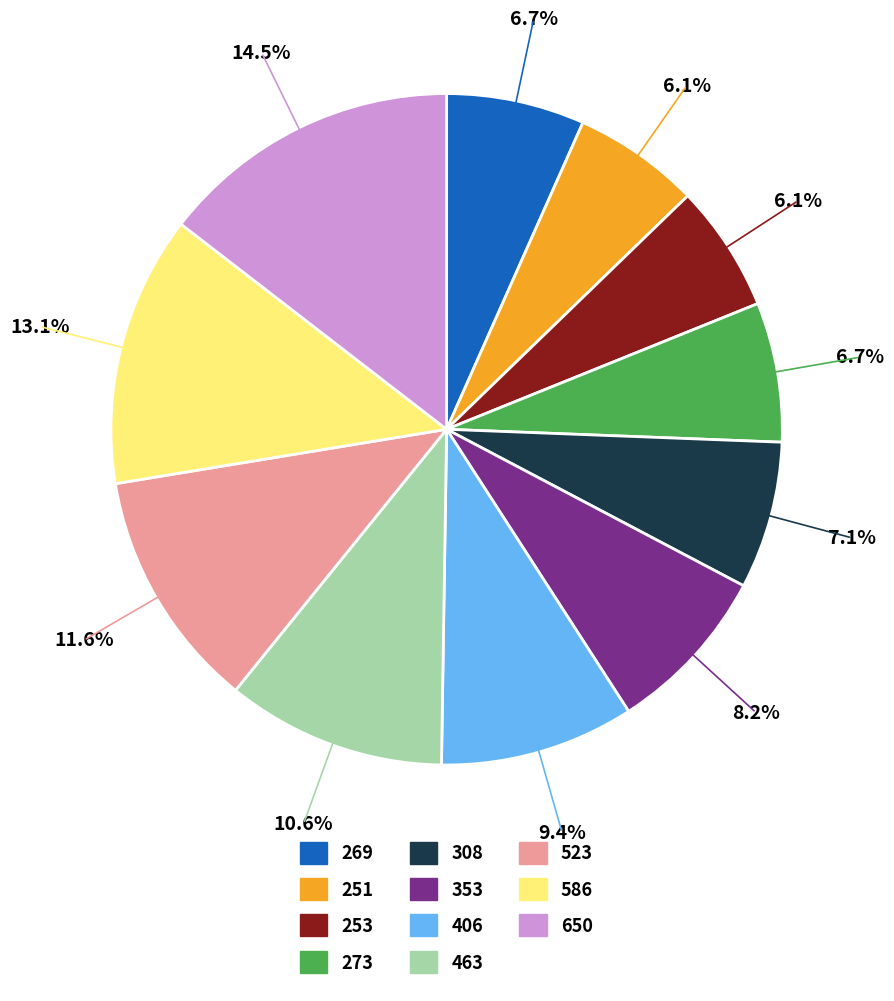

Is 523 the majority of the pie?

No